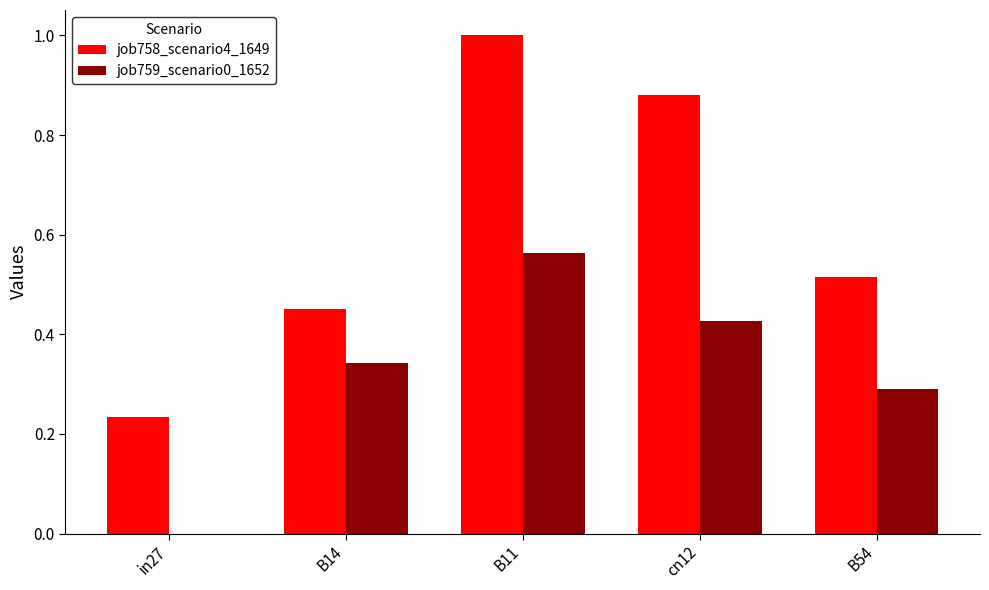

Which label corresponds to the largest value in the chart?

B11